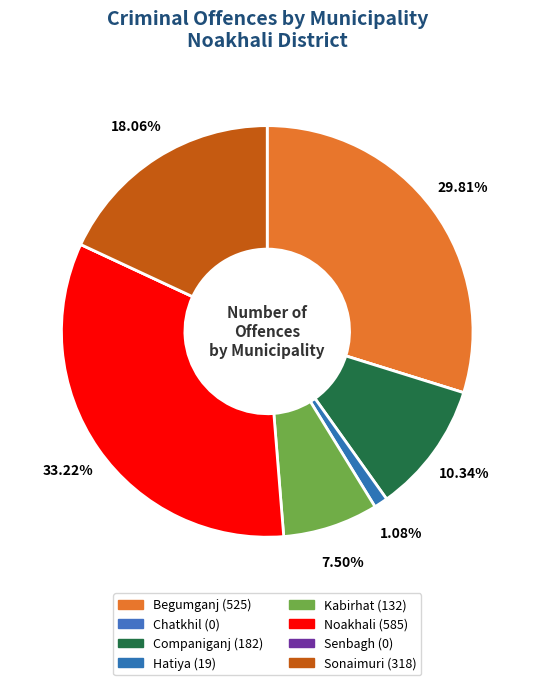

Count the number of slices in the pie.

8